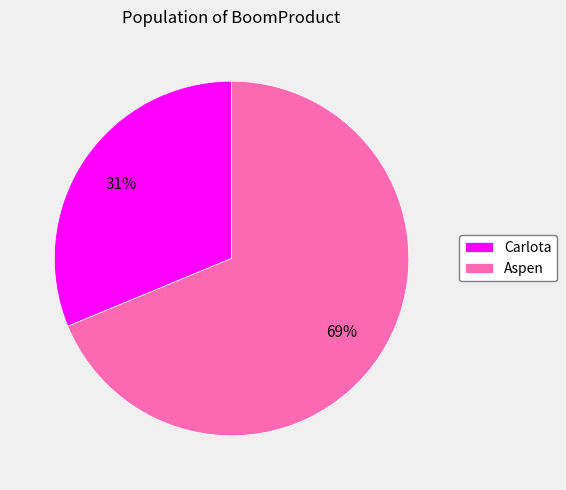

Is Carlota the majority of the pie?

No